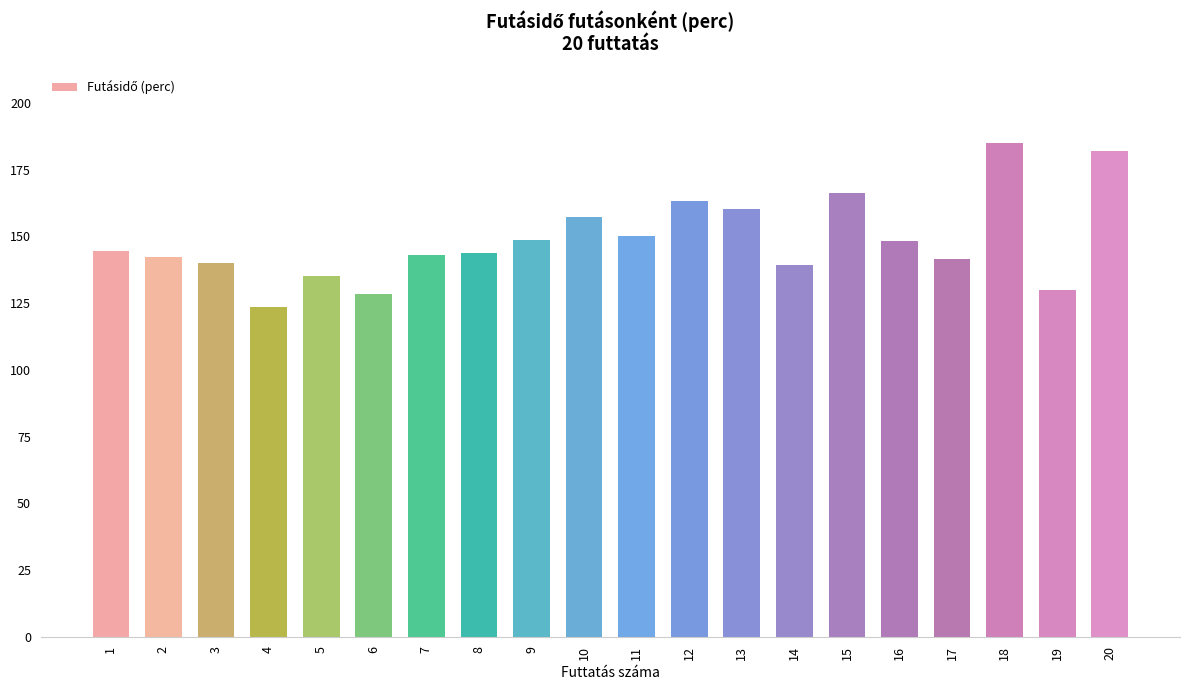

What is the ratio of the value at 6 to the value at 13?

0.8